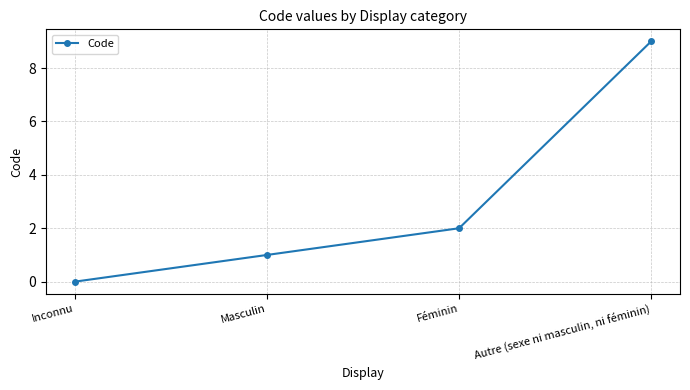

Rank the categories by value from highest to lowest.

Autre (sexe ni masculin, ni féminin), Féminin, Masculin, Inconnu